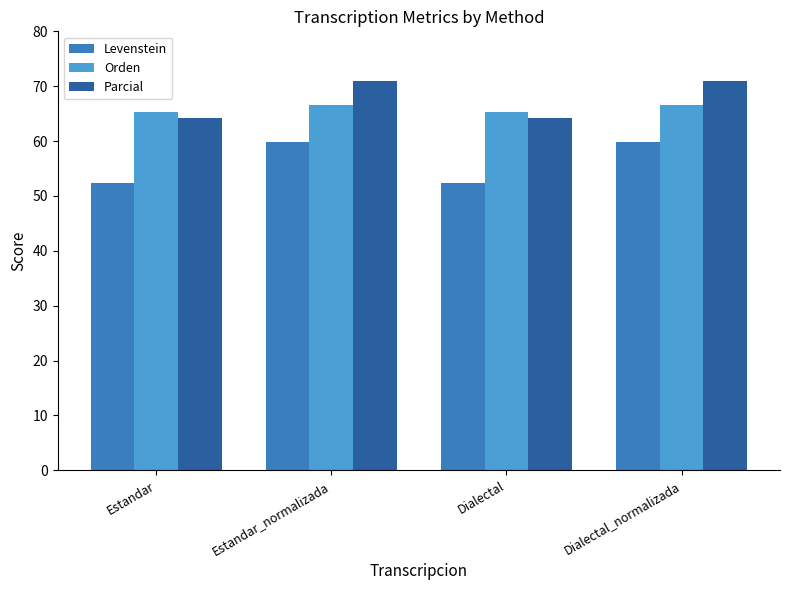

Which series has the largest range (max minus min)?

Levenstein